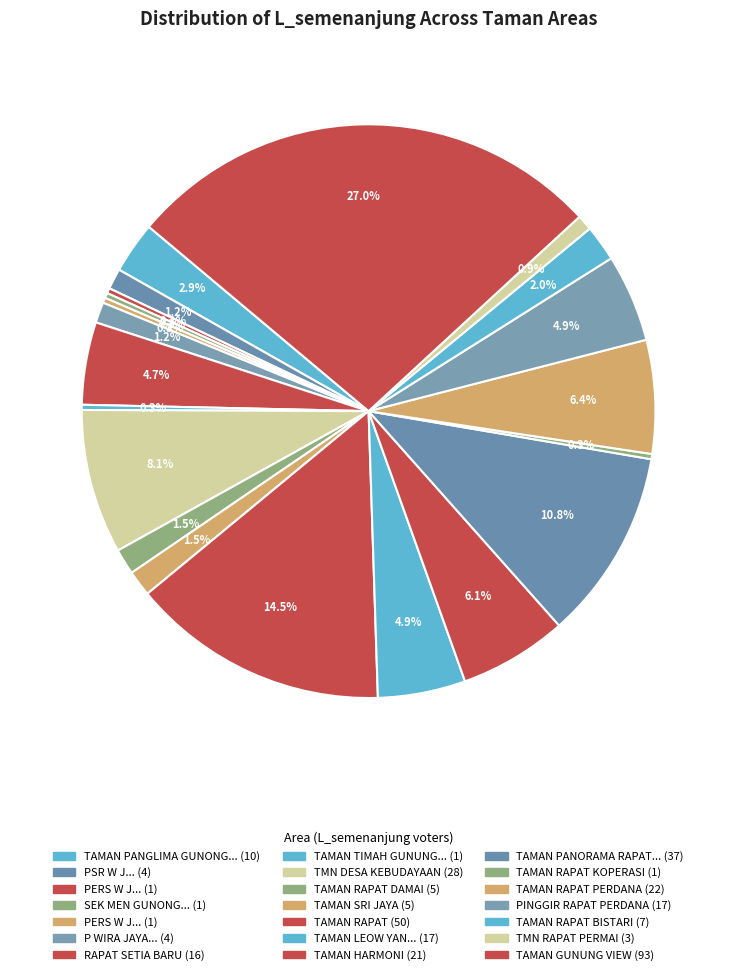

What is the largest slice in the pie chart?

TAMAN GUNUNG VIEW